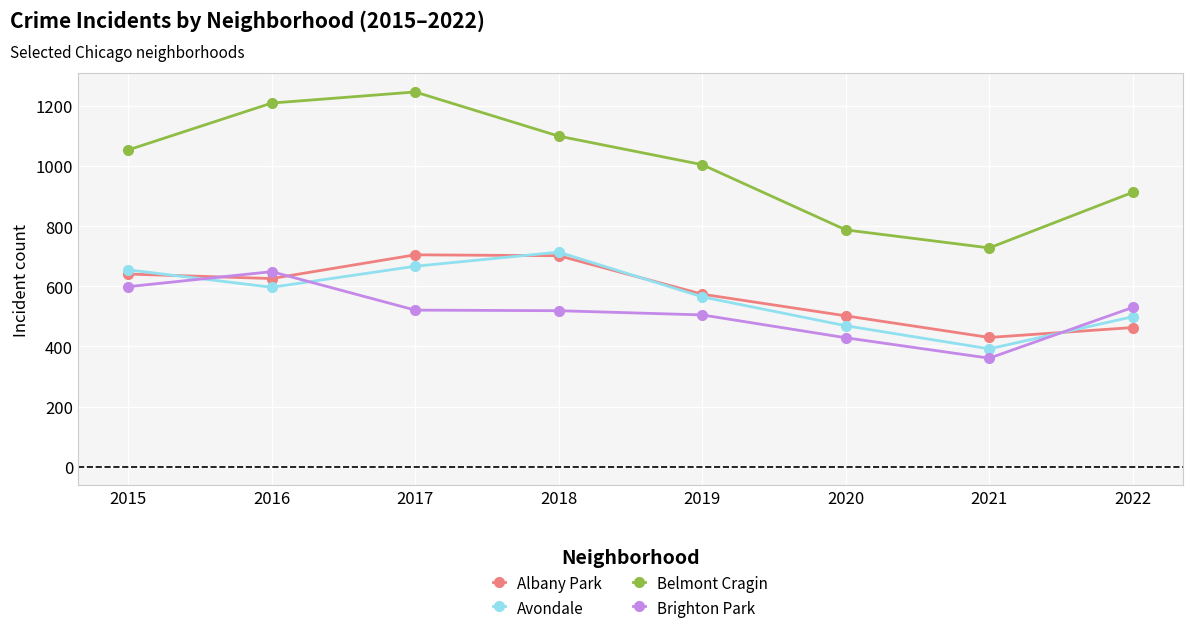

Which series has the widest spread of values?

Belmont Cragin